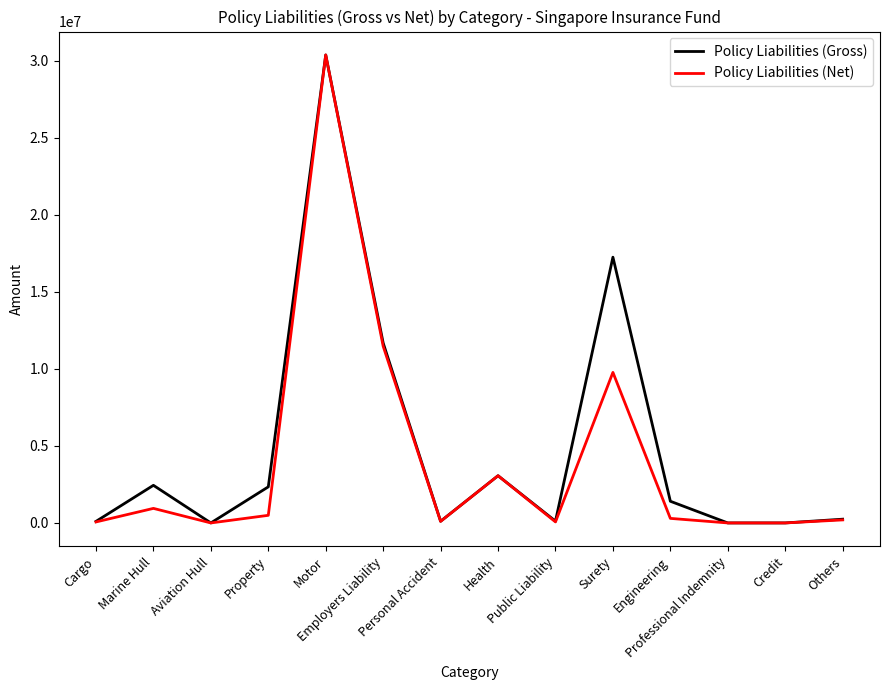

What is the maximum value for Policy Liabilities (Gross)?

30376199